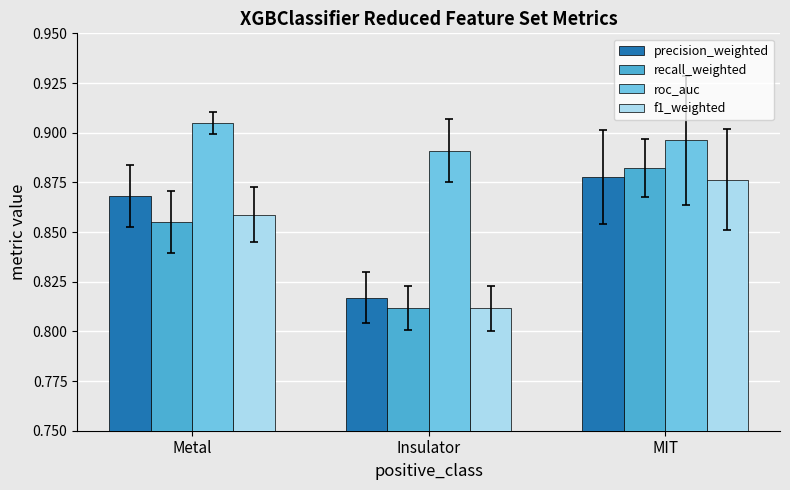

What is the label of the 1st bar from the right?

MIT